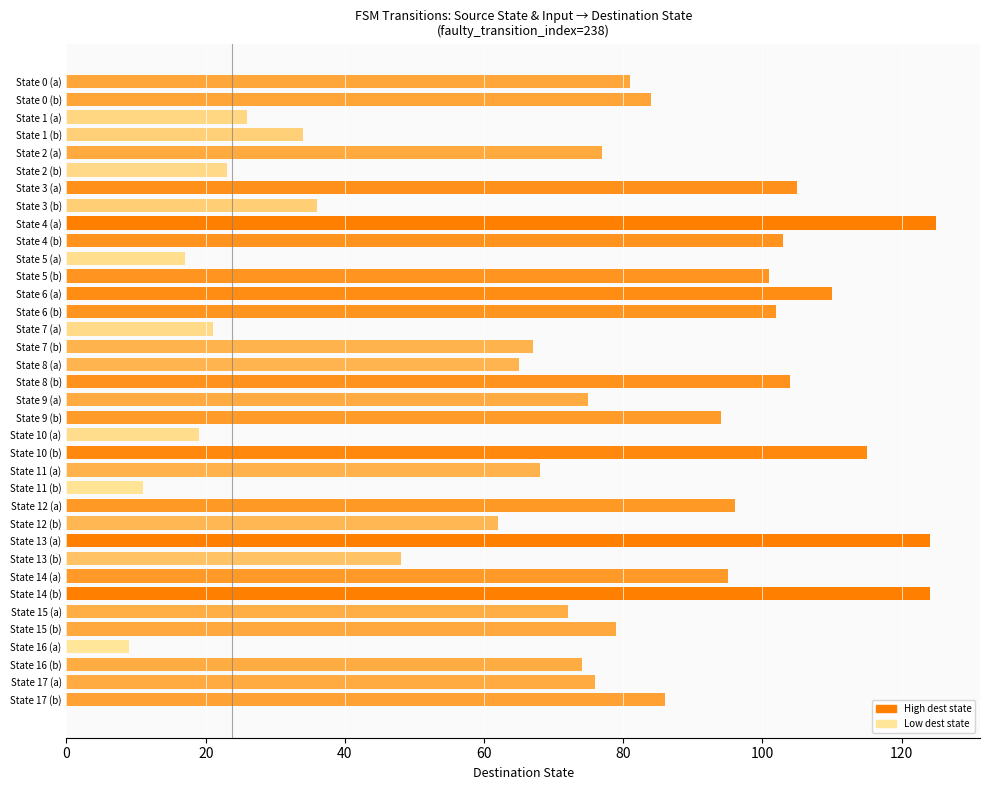

How many series are shown in this chart?

1